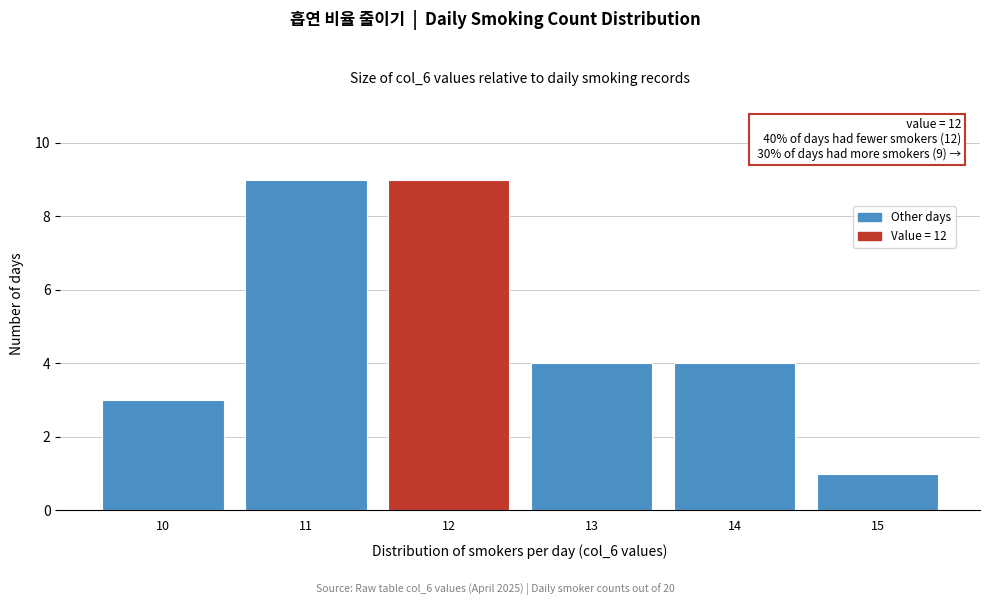

Reading left to right, transcribe all the data shown in this chart.

10=3	11=9	12=9	13=4	14=4	15=1